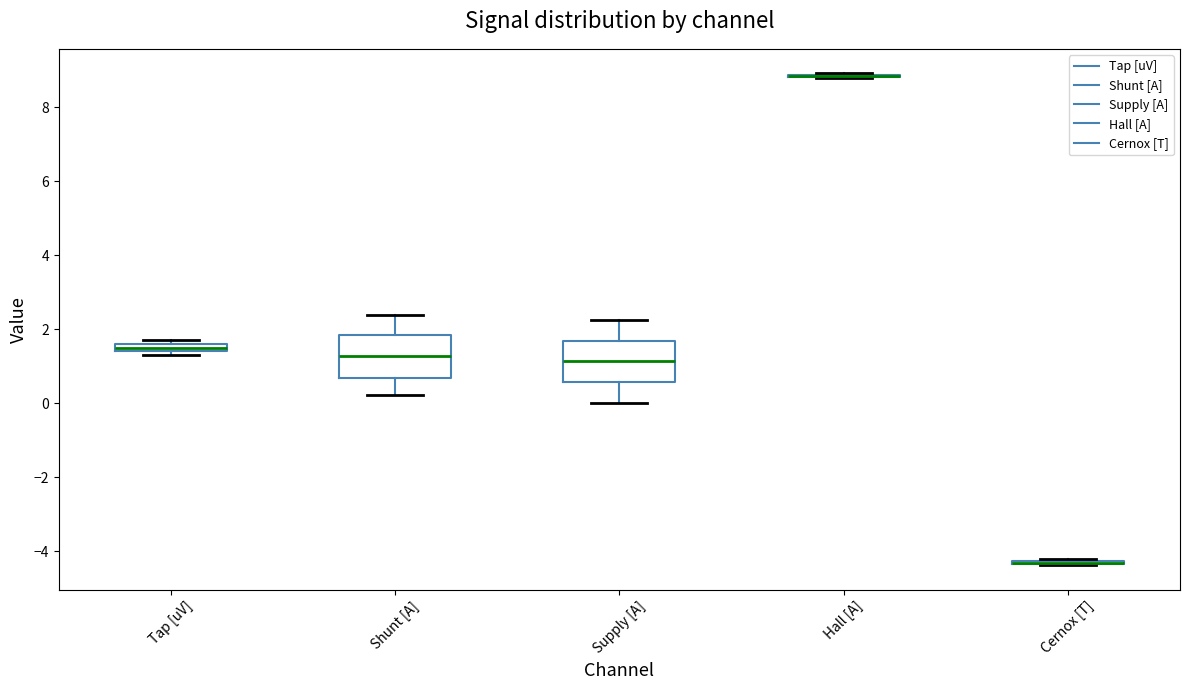

Where is the lower edge of the box for Tap [uV] on the y-axis? The values are not printed on the chart, so give them approximately, as read against the axis.

1.4